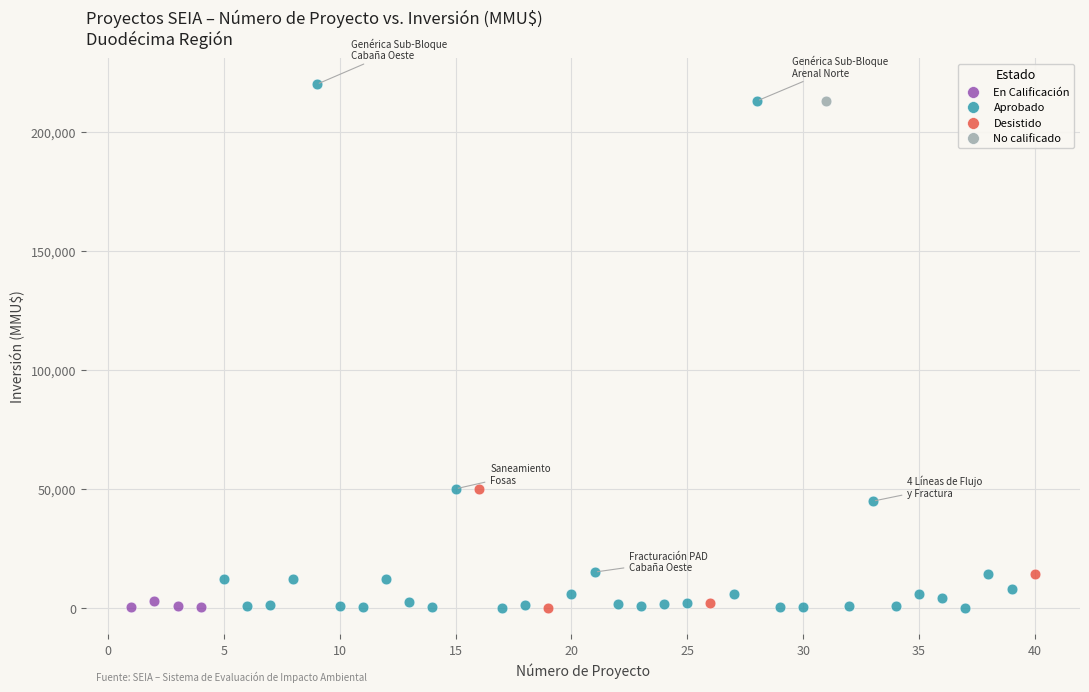

What are all the series names shown in the legend?

En Calificación, Aprobado, Desistido, No calificado